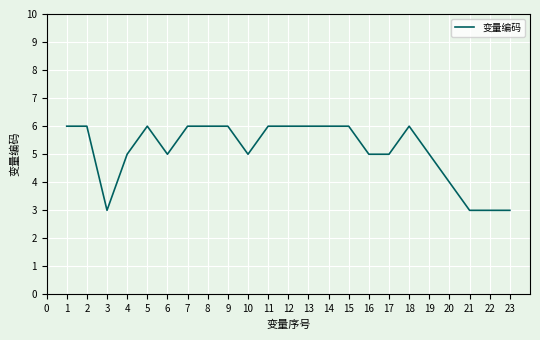

What is the sum of the values at 5 and 11?

12